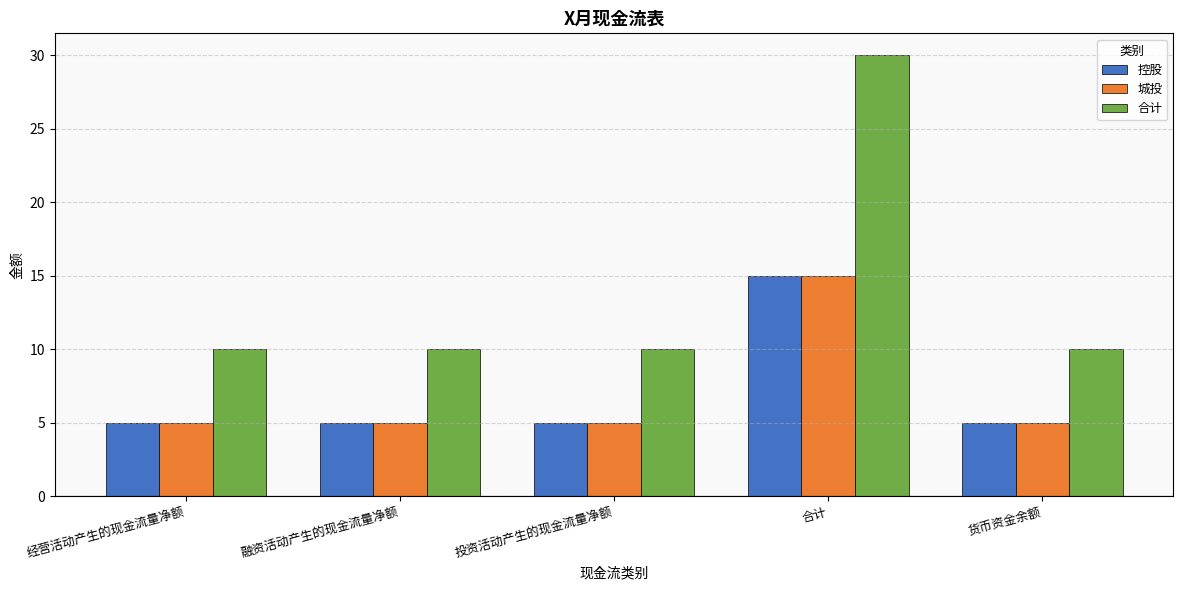

True or false: 合计 has a value of 21 at 合计.

False